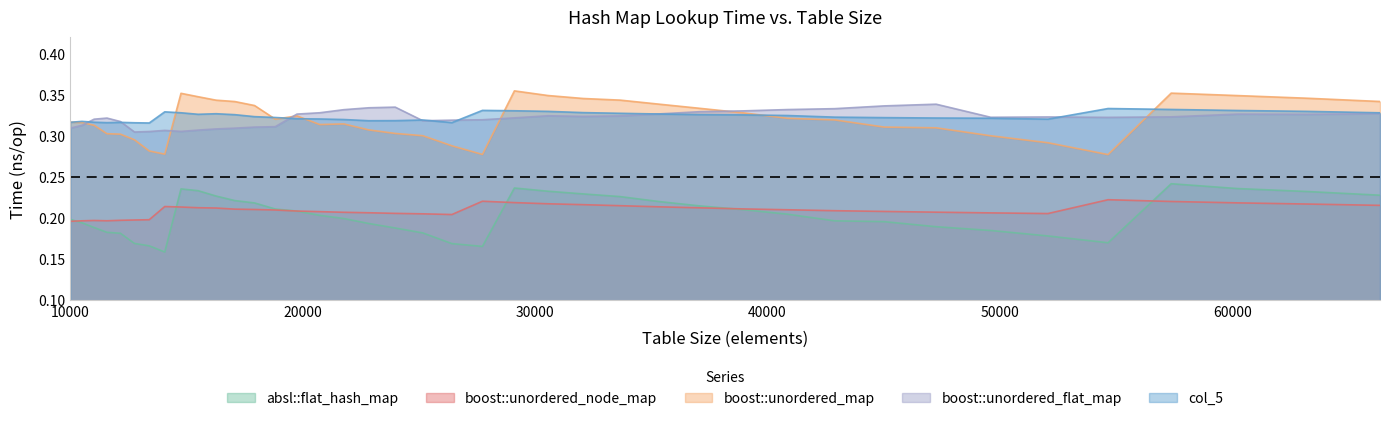

List the series in order of their peak value, lowest first.

boost::unordered_node_map, absl::flat_hash_map, col_5, boost::unordered_flat_map, boost::unordered_map